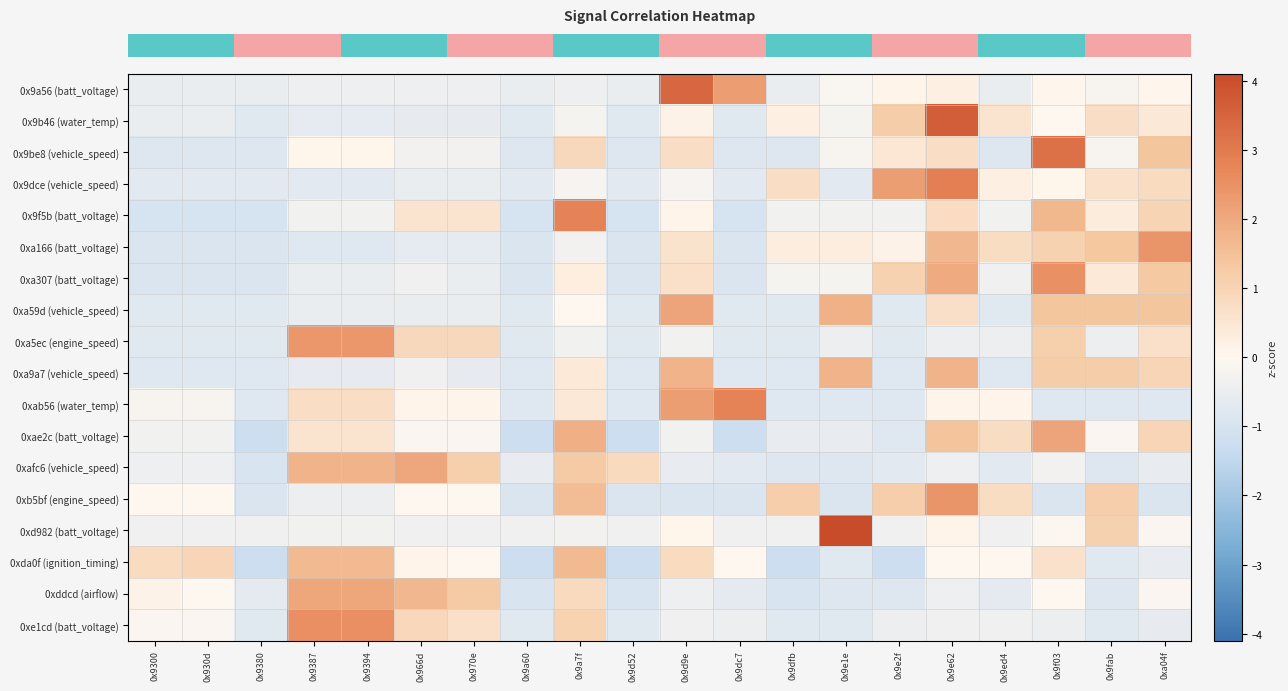

How many data points does each series have?

20